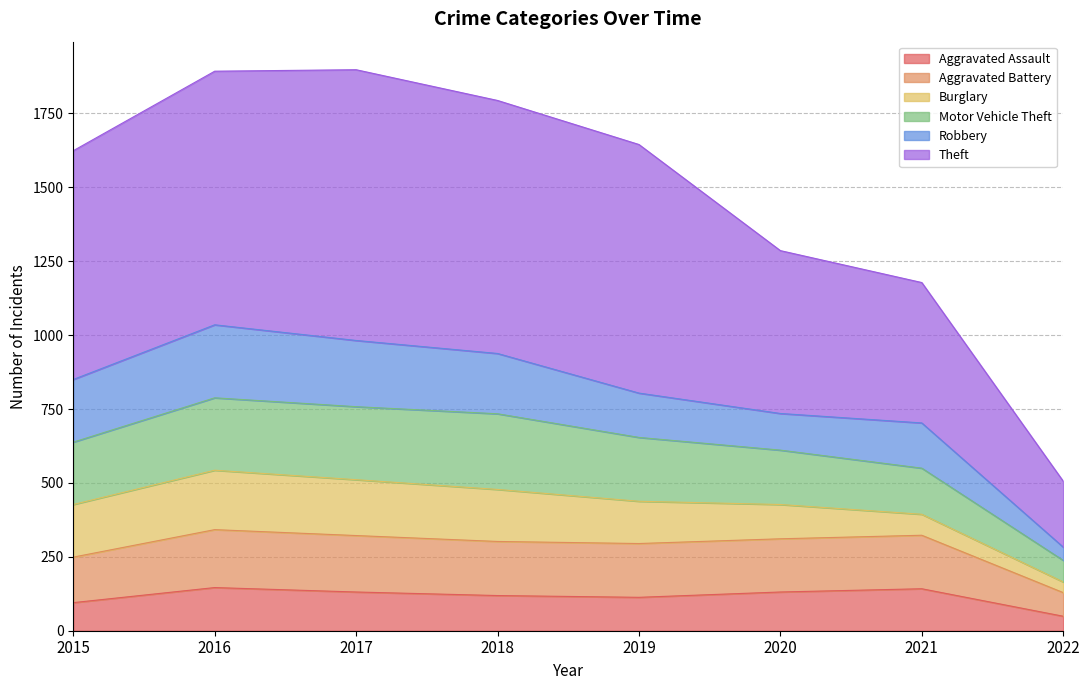

Which has a higher value, 2020 or 2016?

2016